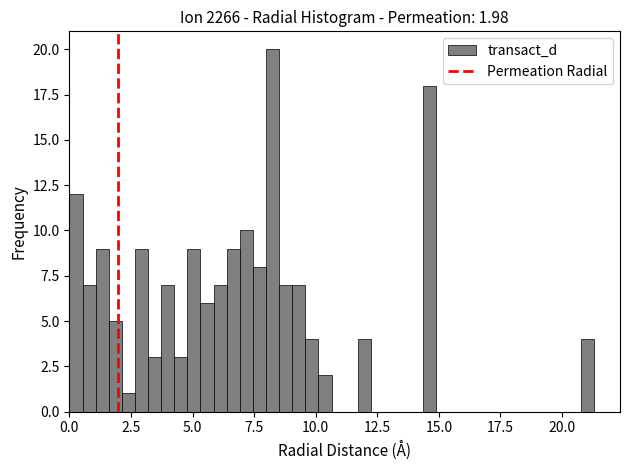

Read against the x-axis, roughly where is the centre of the tallest bar?

8.5